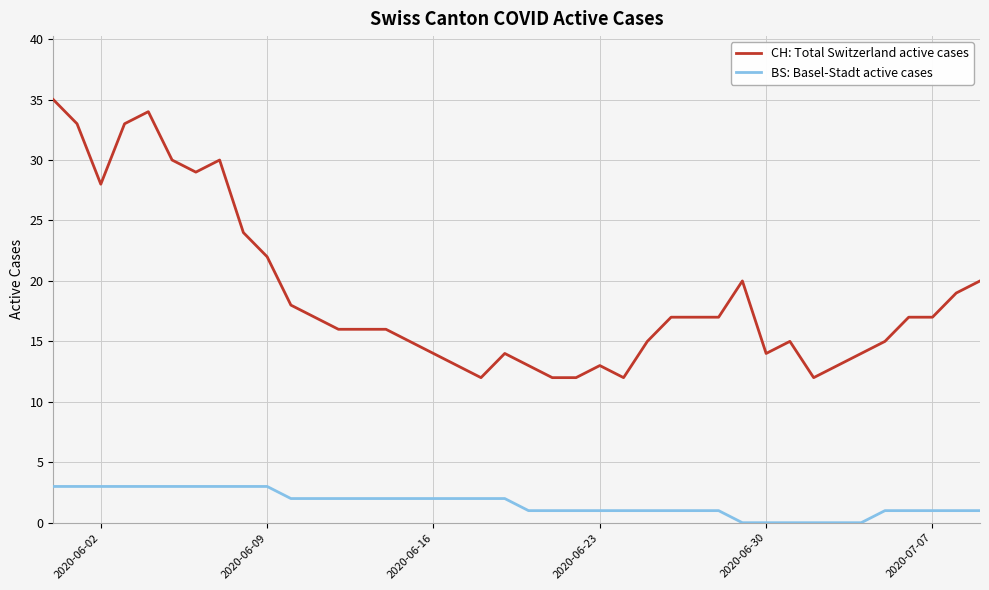

Which series has the widest spread of values?

CH: Total Switzerland active cases